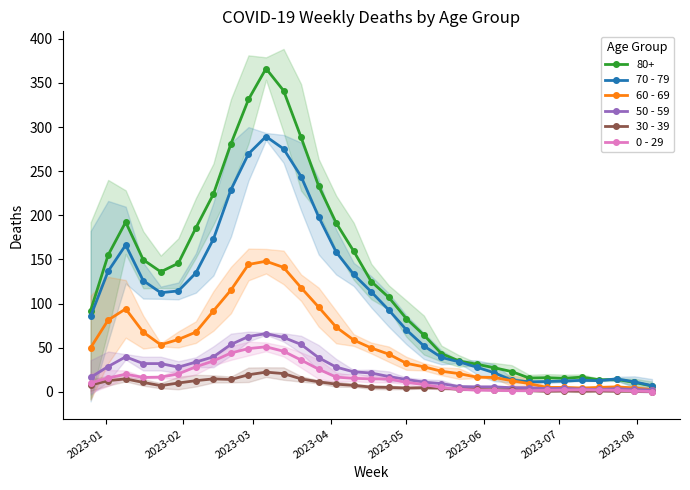

What is the sum of all 50 - 59 values?

758.3